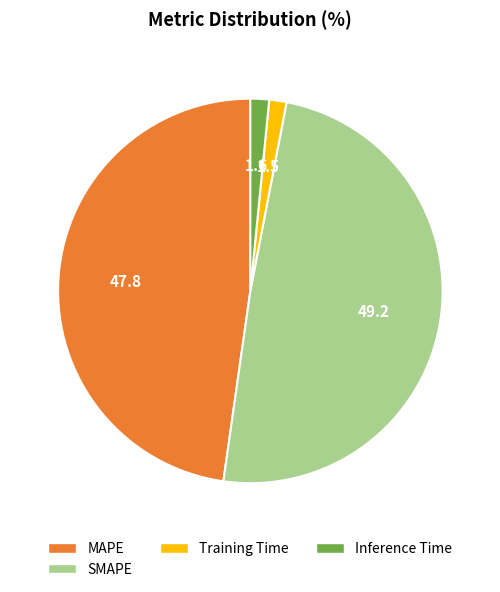

Is there a majority slice in this chart?

No